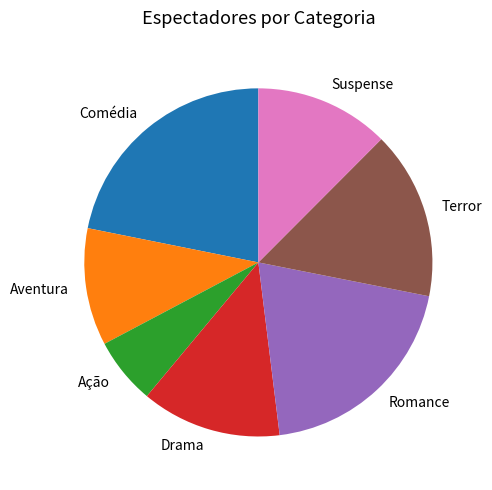

Is Suspense the majority of the pie?

No